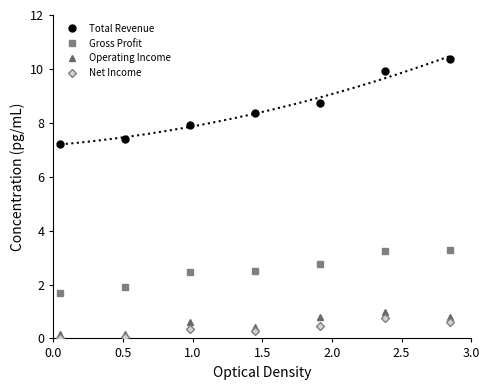

True or false: Gross Profit and Net Income cross at least once.

False